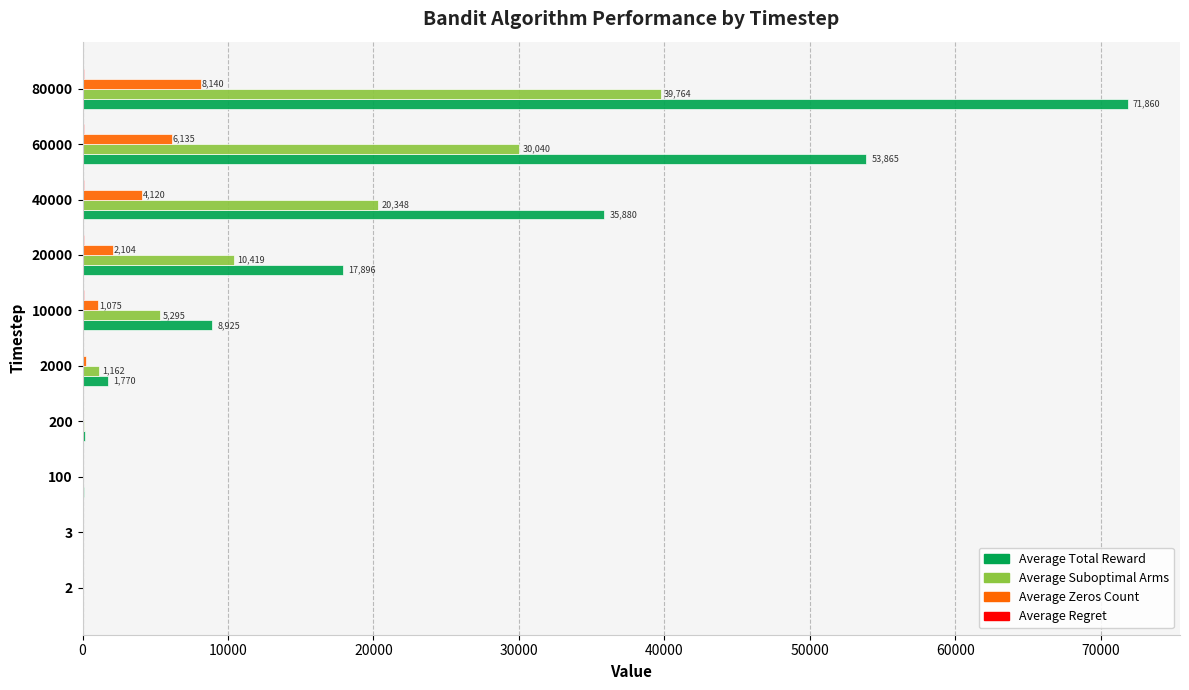

Which series has the largest total across all categories?

Average Total Reward